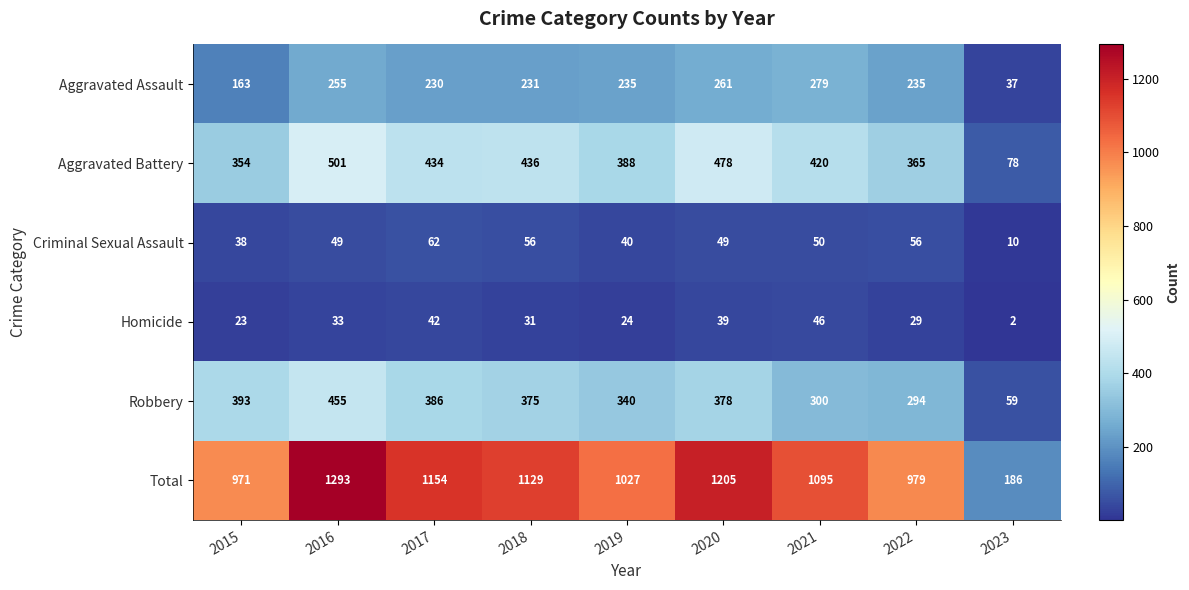

What is the difference between the second highest and minimum values in the Aggravated Assault series?

224